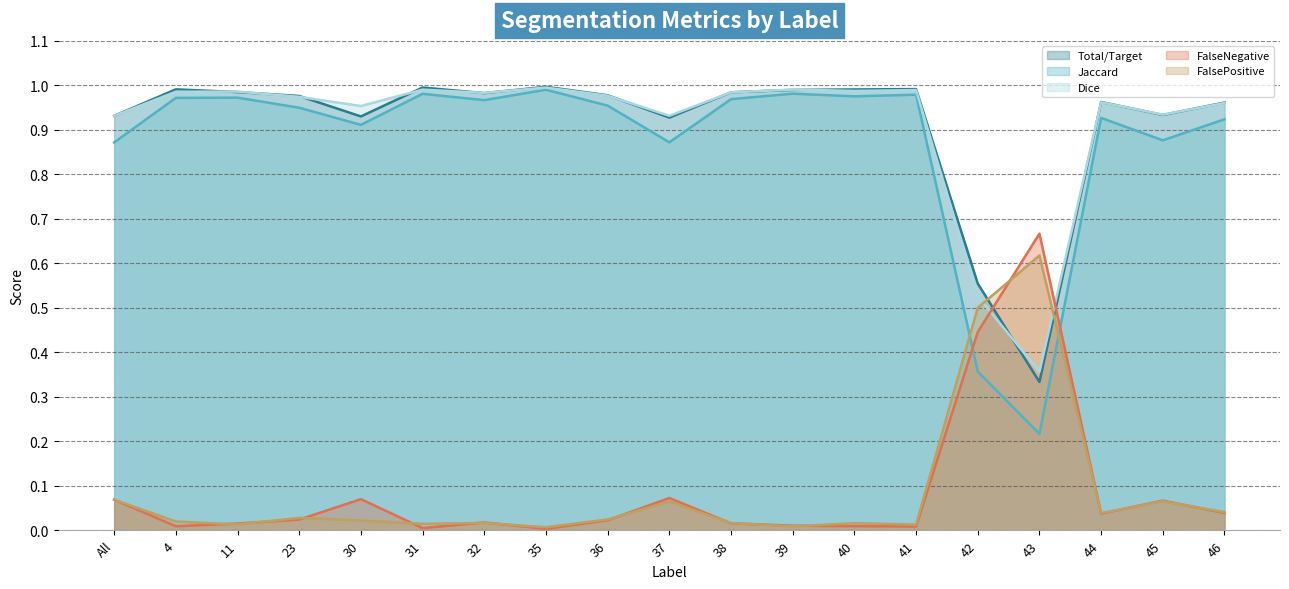

Where is Dice (line) nearest to the value 0?

43